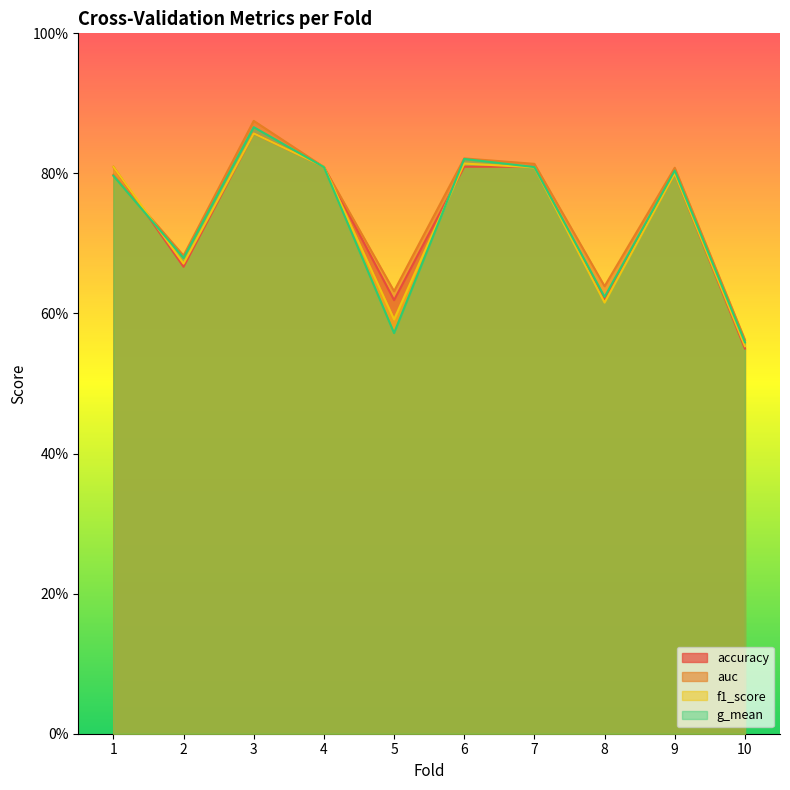

Count the f1_score values in the range 0 to 1.

10